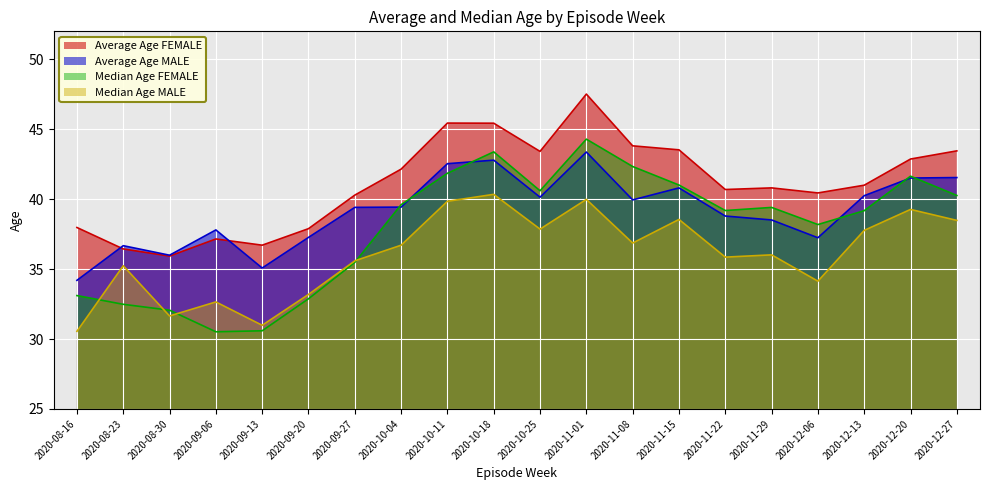

What is the lowest value of the Median Age FEMALE series?

30.5